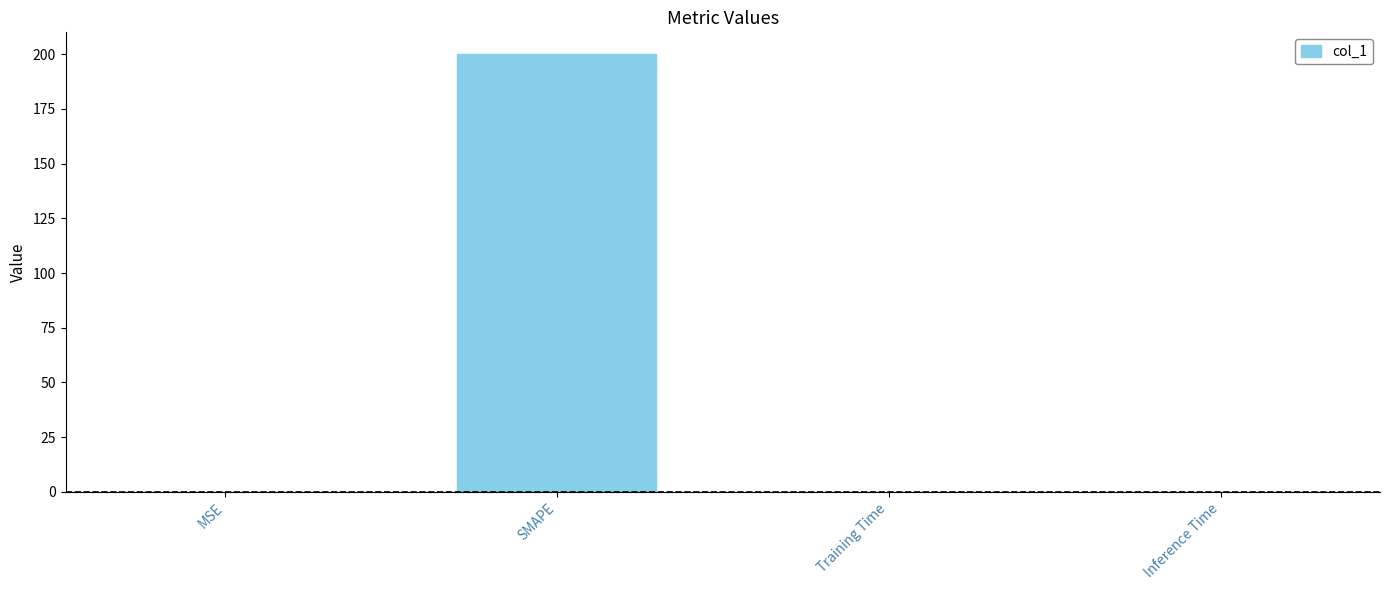

What is the sum of all values?

200.0